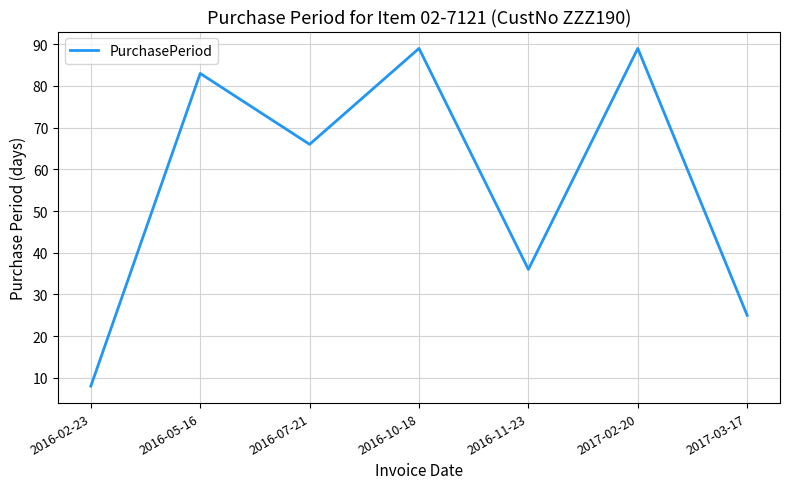

How many interior local valleys (lower than both neighbors) does the data have?

2